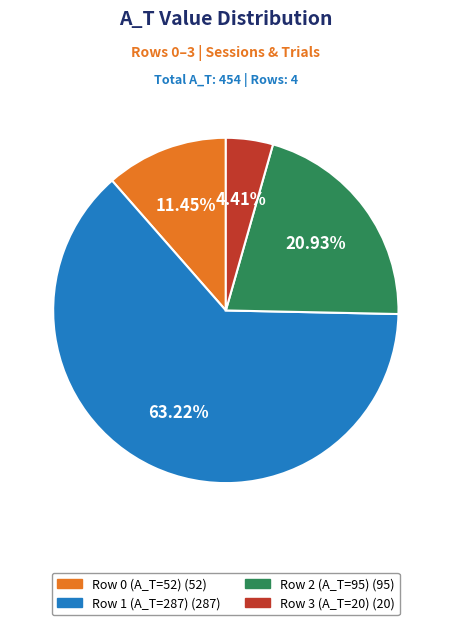

Which has a higher value, Row 0 (A_T=52) or Row 2 (A_T=95)?

Row 2 (A_T=95)